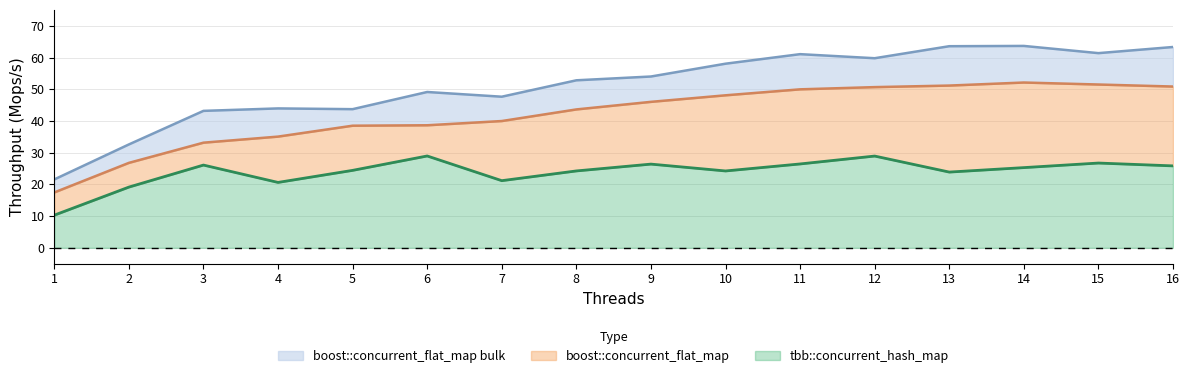

True or false: boost::concurrent_flat_map bulk and tbb::concurrent_hash_map intersect in this chart.

False